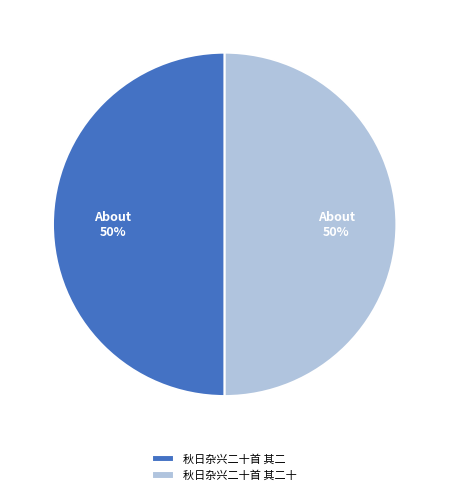

How many slices are in this pie chart?

2